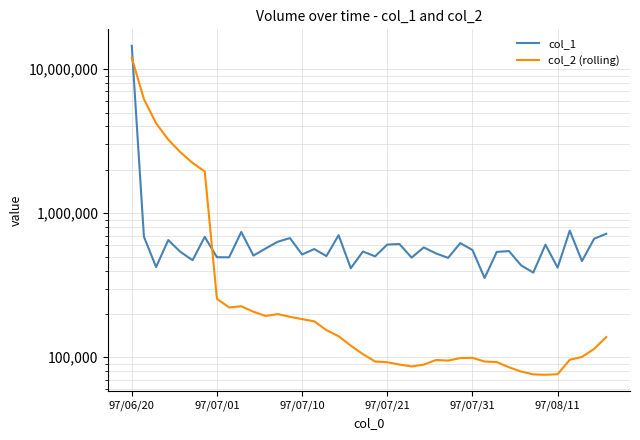

Where is the first local minimum for col_2 (rolling)?

8